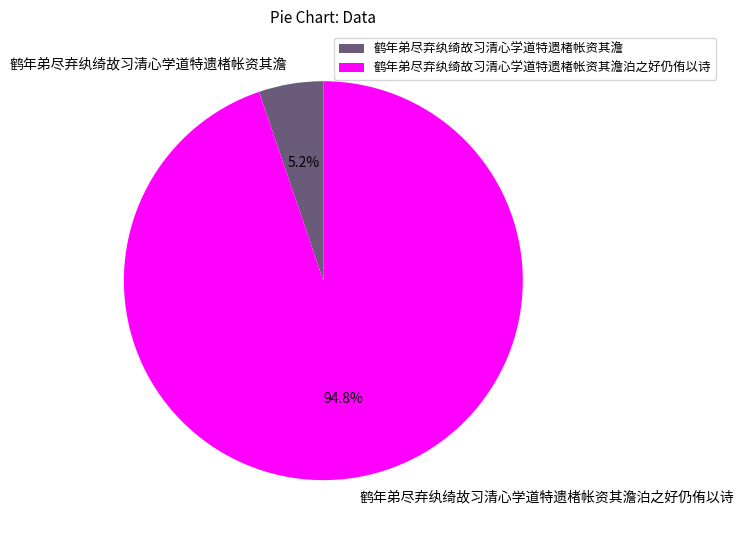

Is there a majority slice in this chart?

Yes